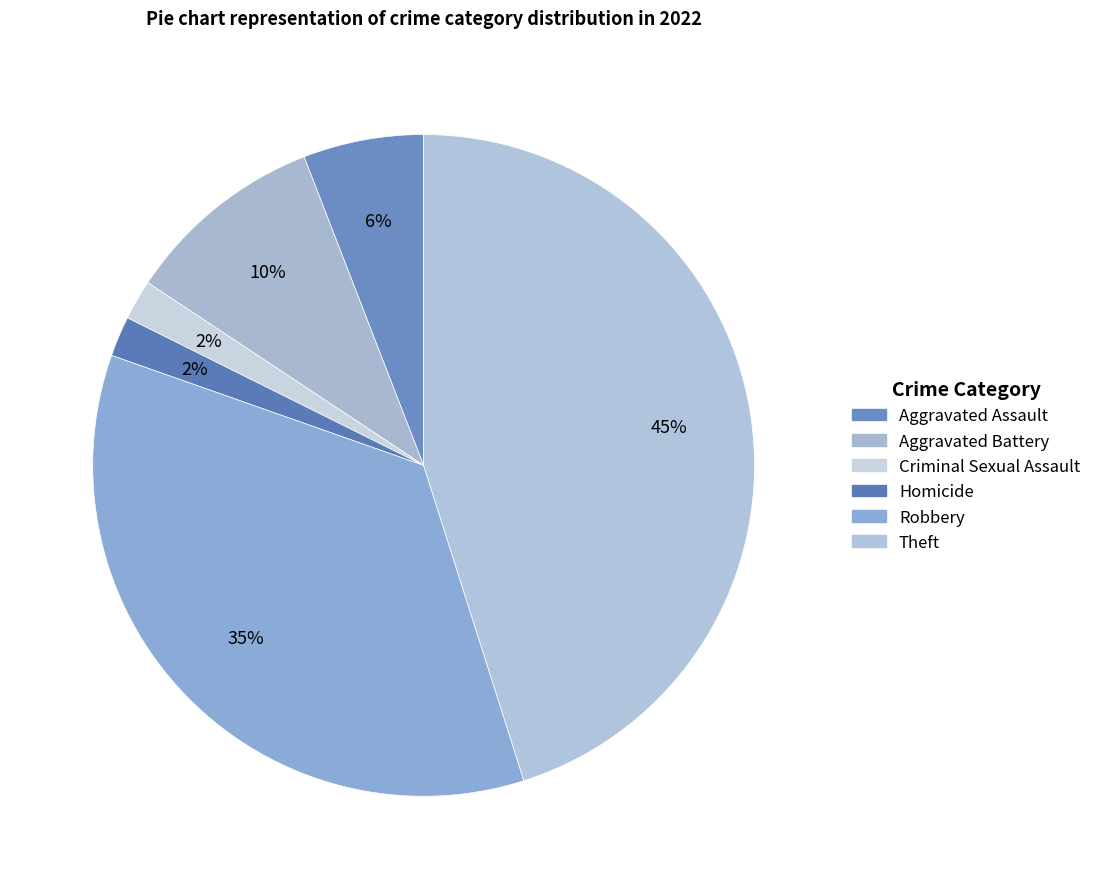

The Criminal Sexual Assault slice represents 2% of the pie. True or false?

True